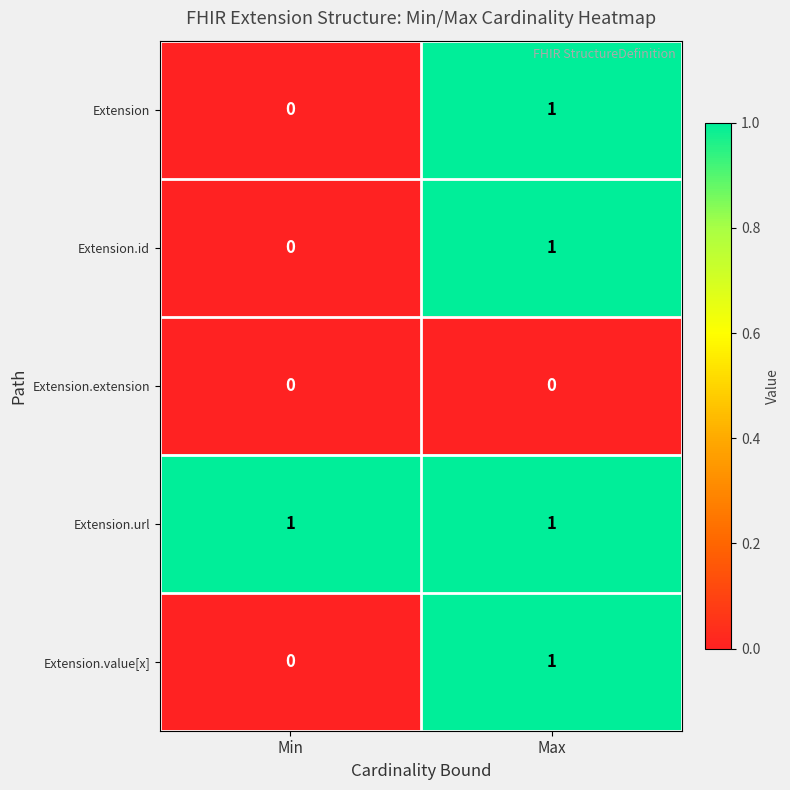

At which category is the sum across all series the highest?

Max